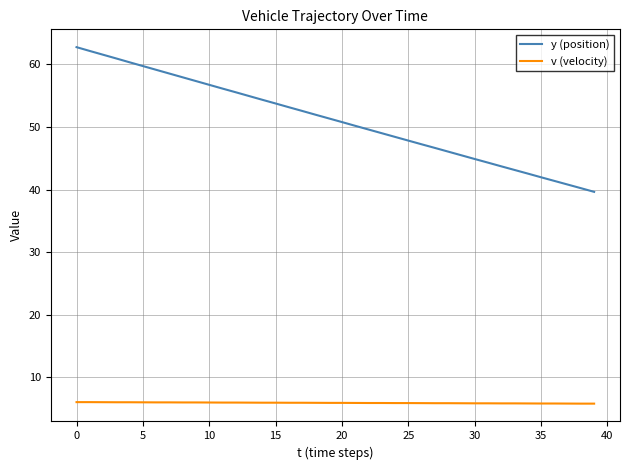

True or false: v (velocity) and y (position) intersect in this chart.

False